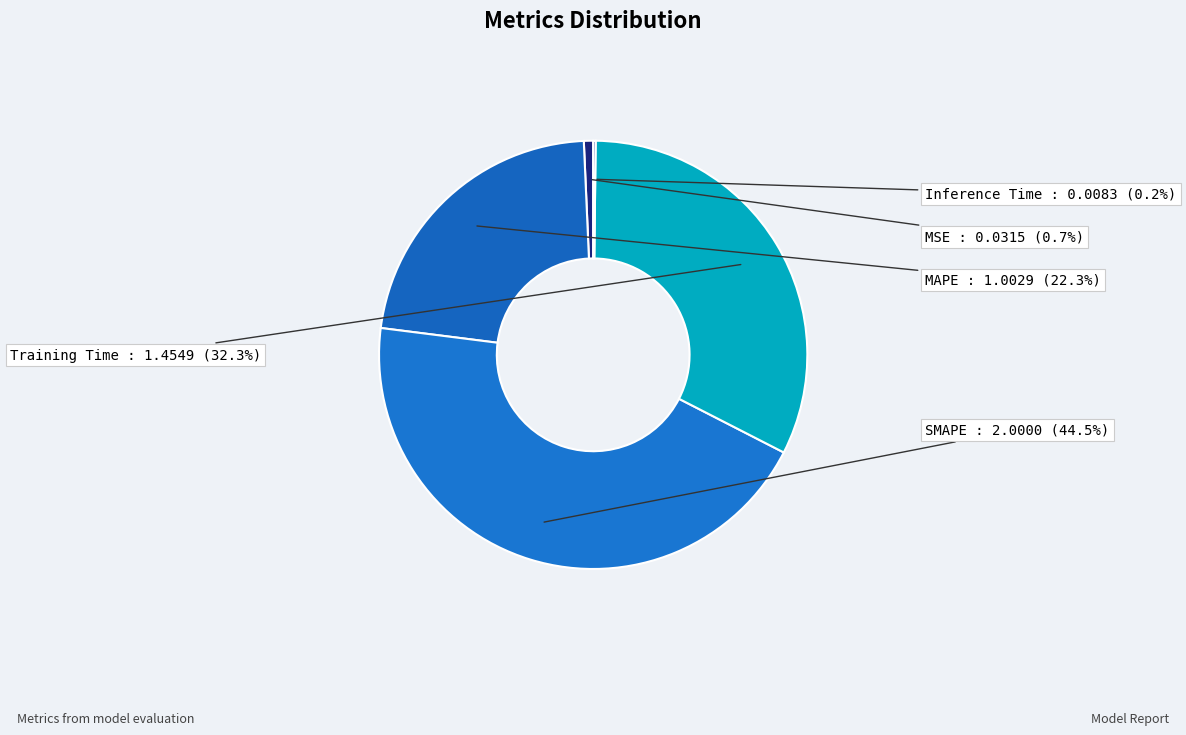

Is there a majority slice in this chart?

No